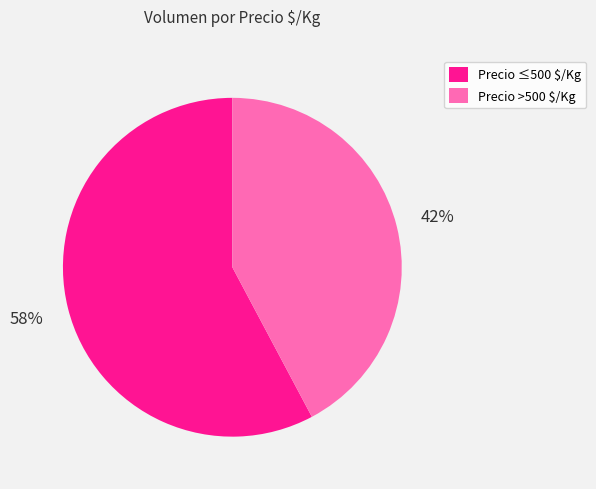

To the nearest percent, what is the average slice percentage?

50%